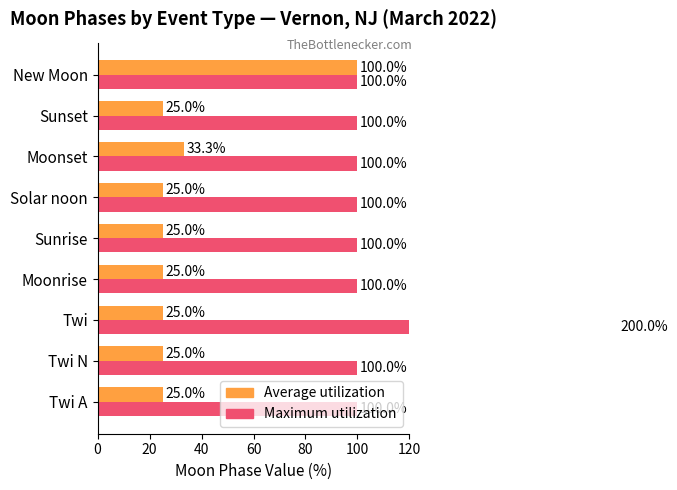

What is the value of the Maximum utilization bar at the 8th from the left?

100.0